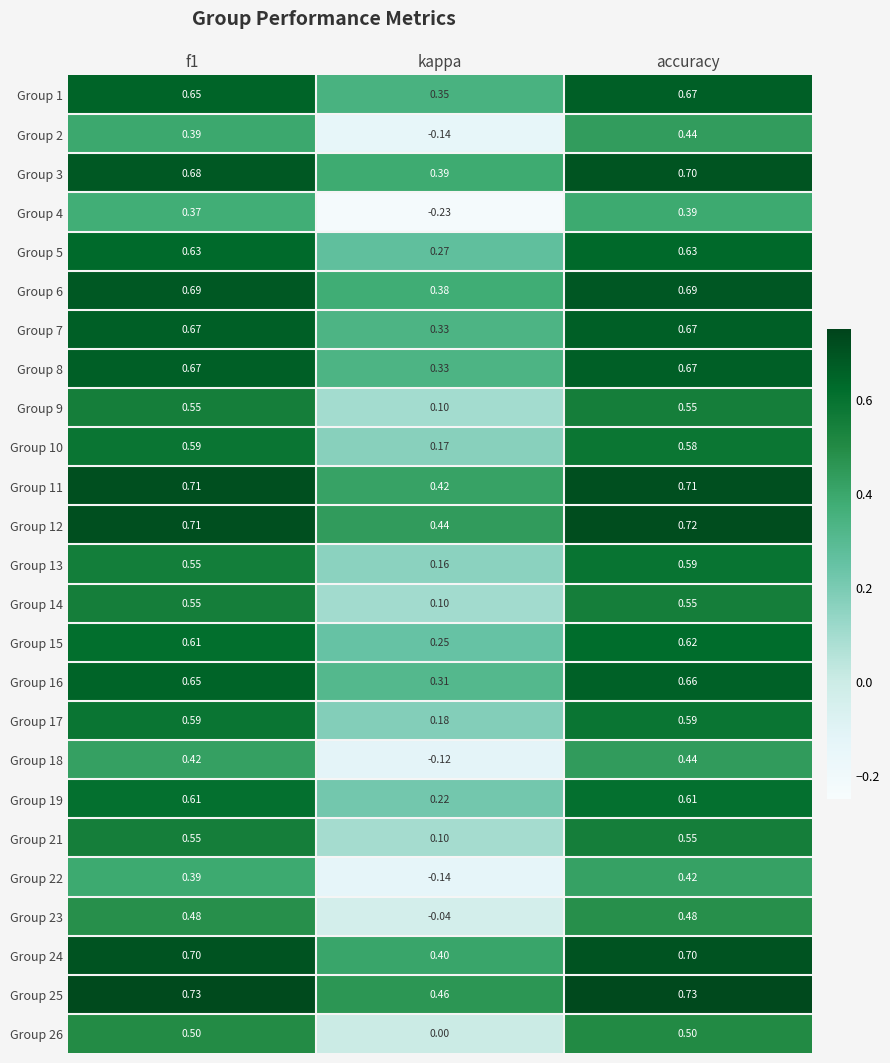

At which category does the chart reach its minimum across all series?

kappa